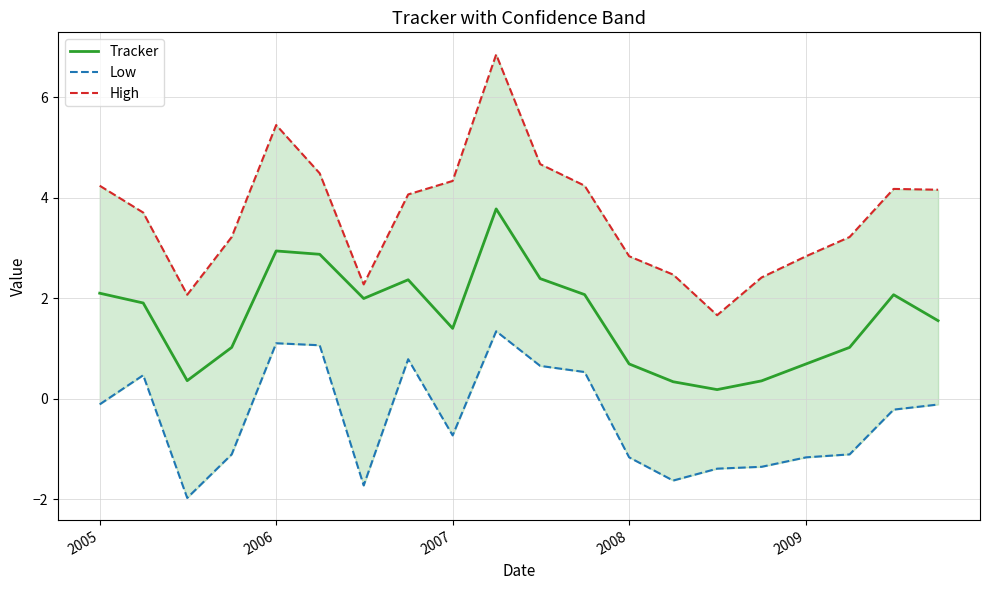

The value of Tracker at 2007 is 0.9. True or false?

False